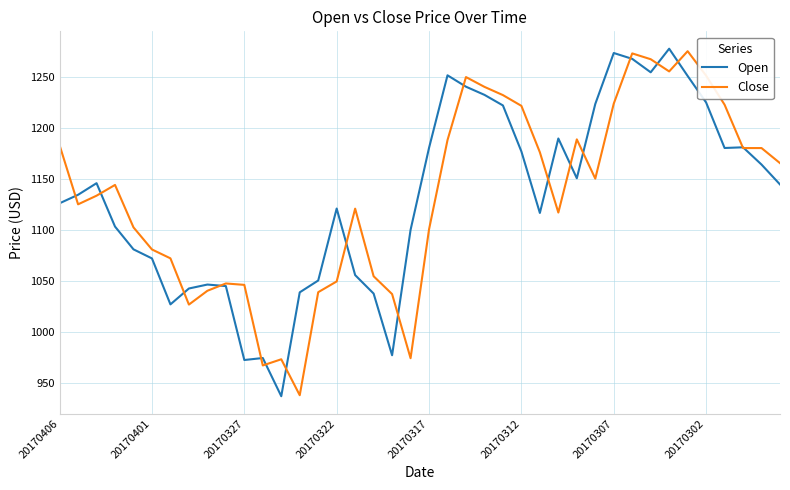

What is the greatest value displayed?

1277.4